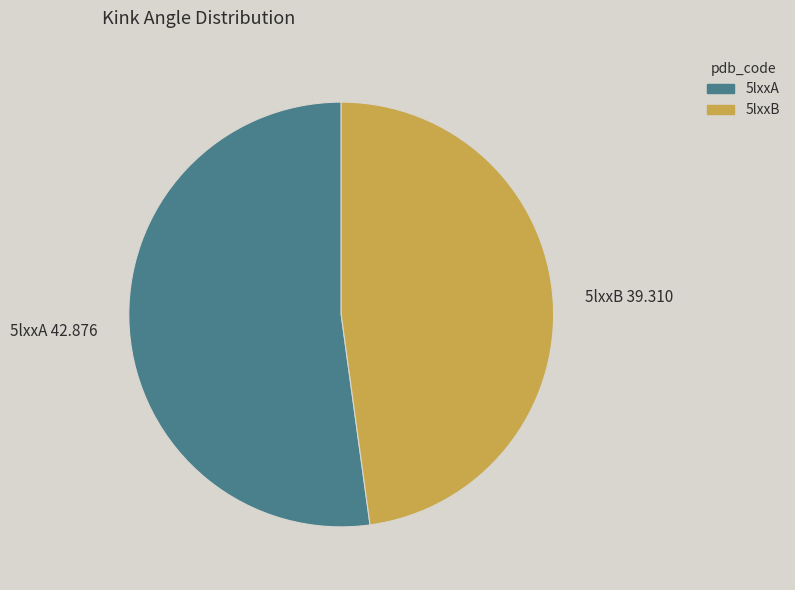

Does 5lxxB account for over 50% of the chart?

No